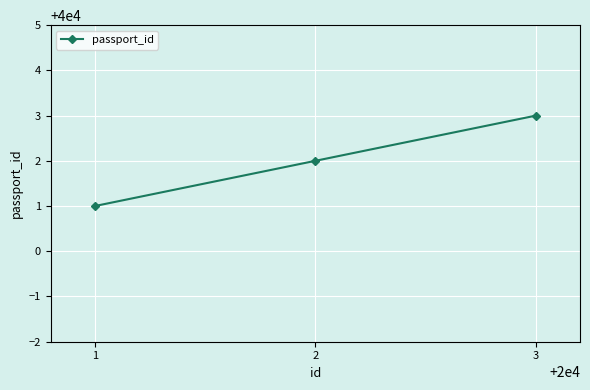

What is the ratio of the value at 2 to the value at 1?

1.0